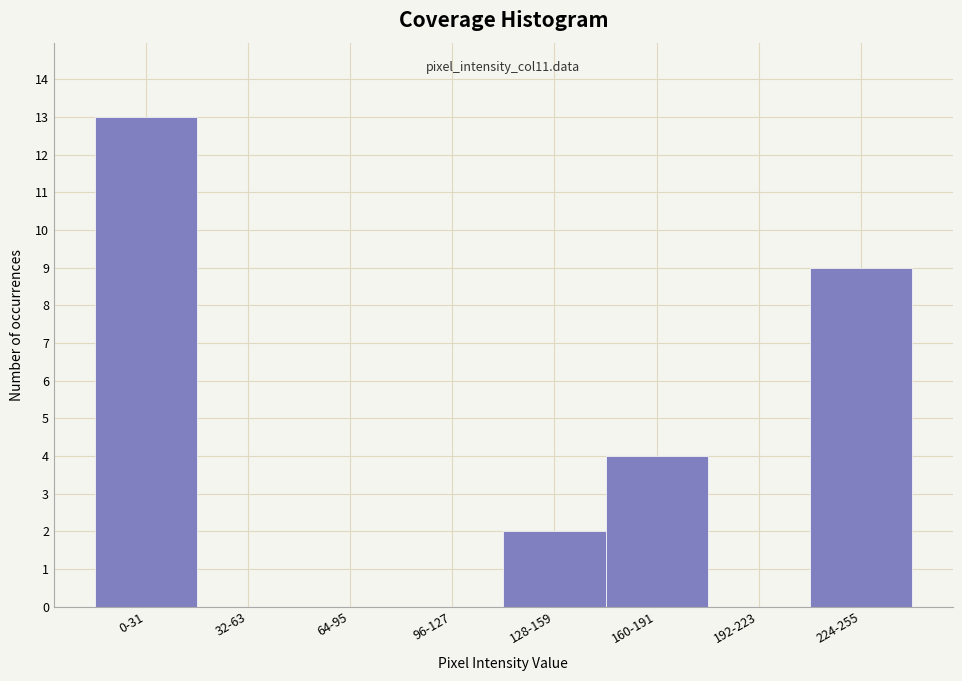

Which label corresponds to the largest value in the chart?

0-31